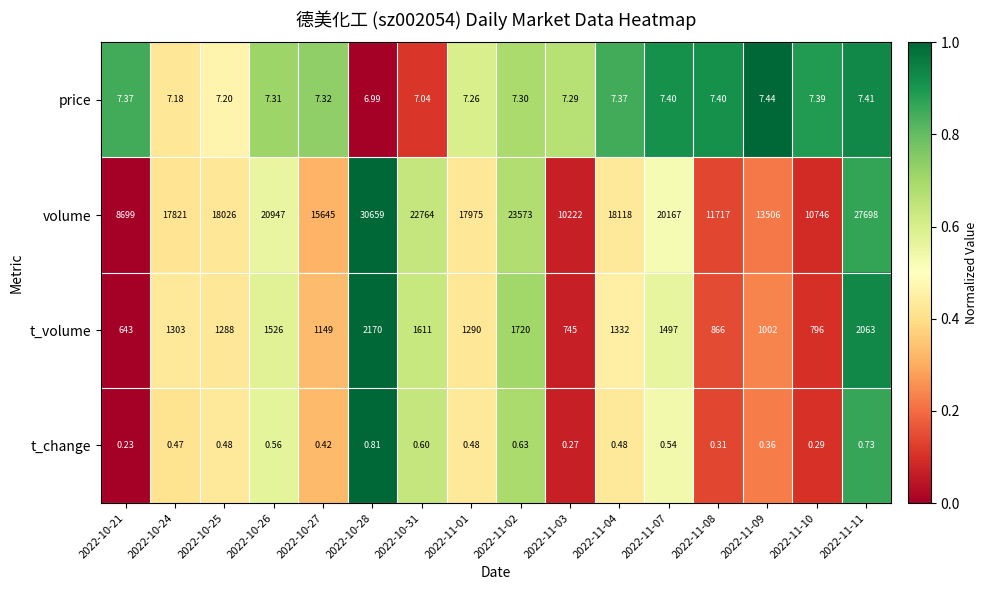

Between 2022-11-02 and 2022-11-07, which series saw the biggest shift?

volume